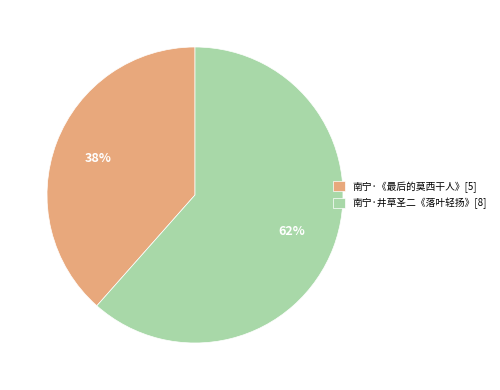

To the nearest percent, what portion does 南宁·《最后的莫西干人》[5] represent?

38%